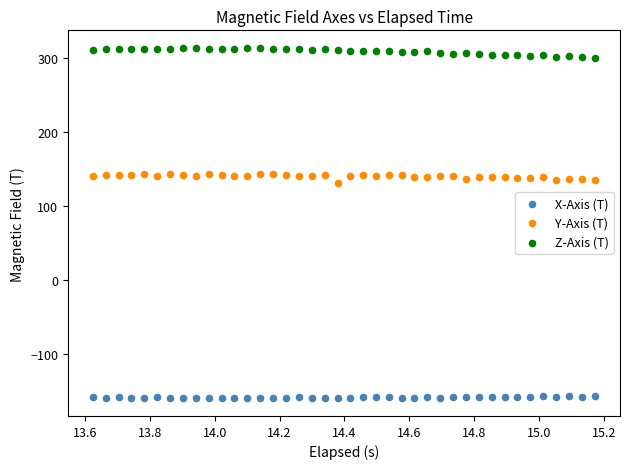

What is the X range (max minus min) for the scatter plot?

1.5